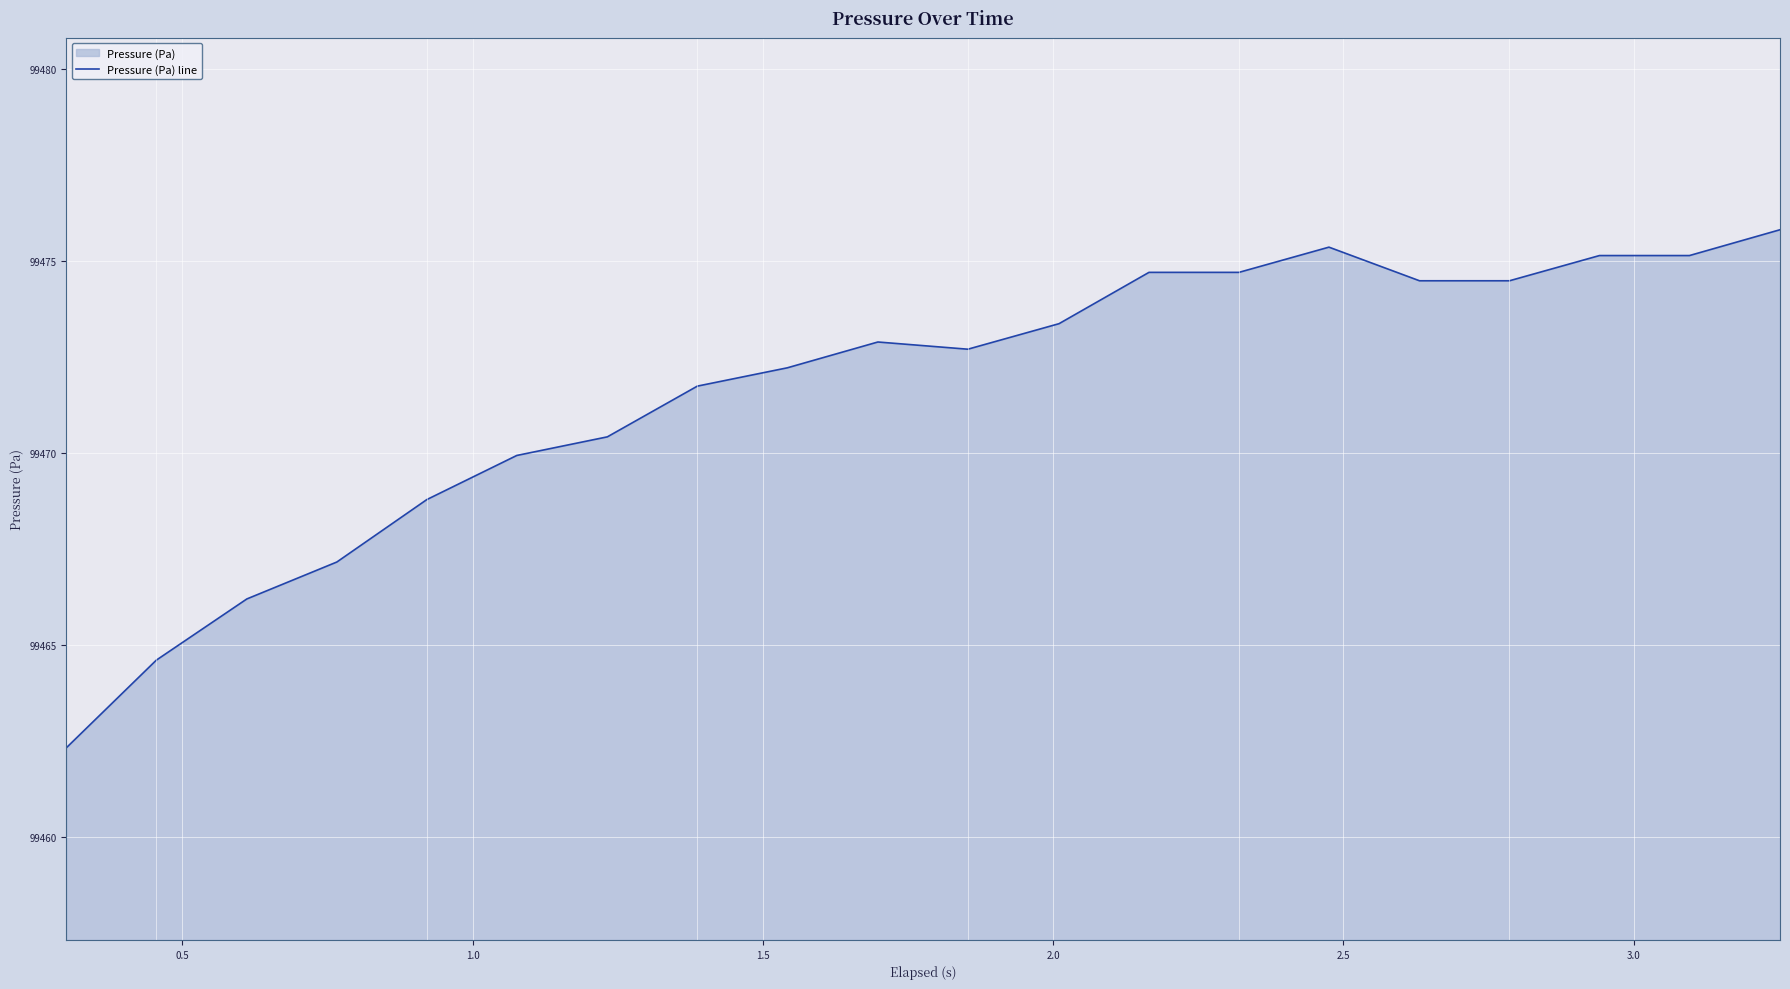

What is the minimum value shown in the chart?

99462.3